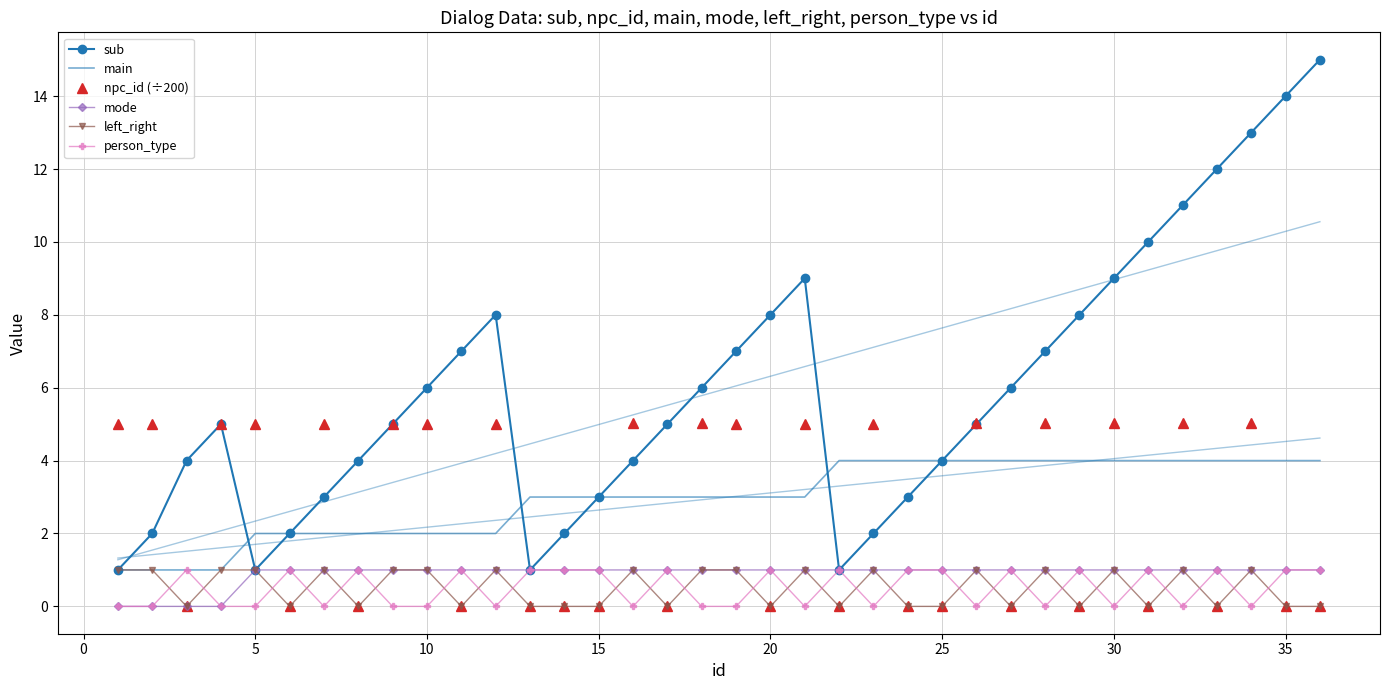

How many data points in left_right are less than 1?

18